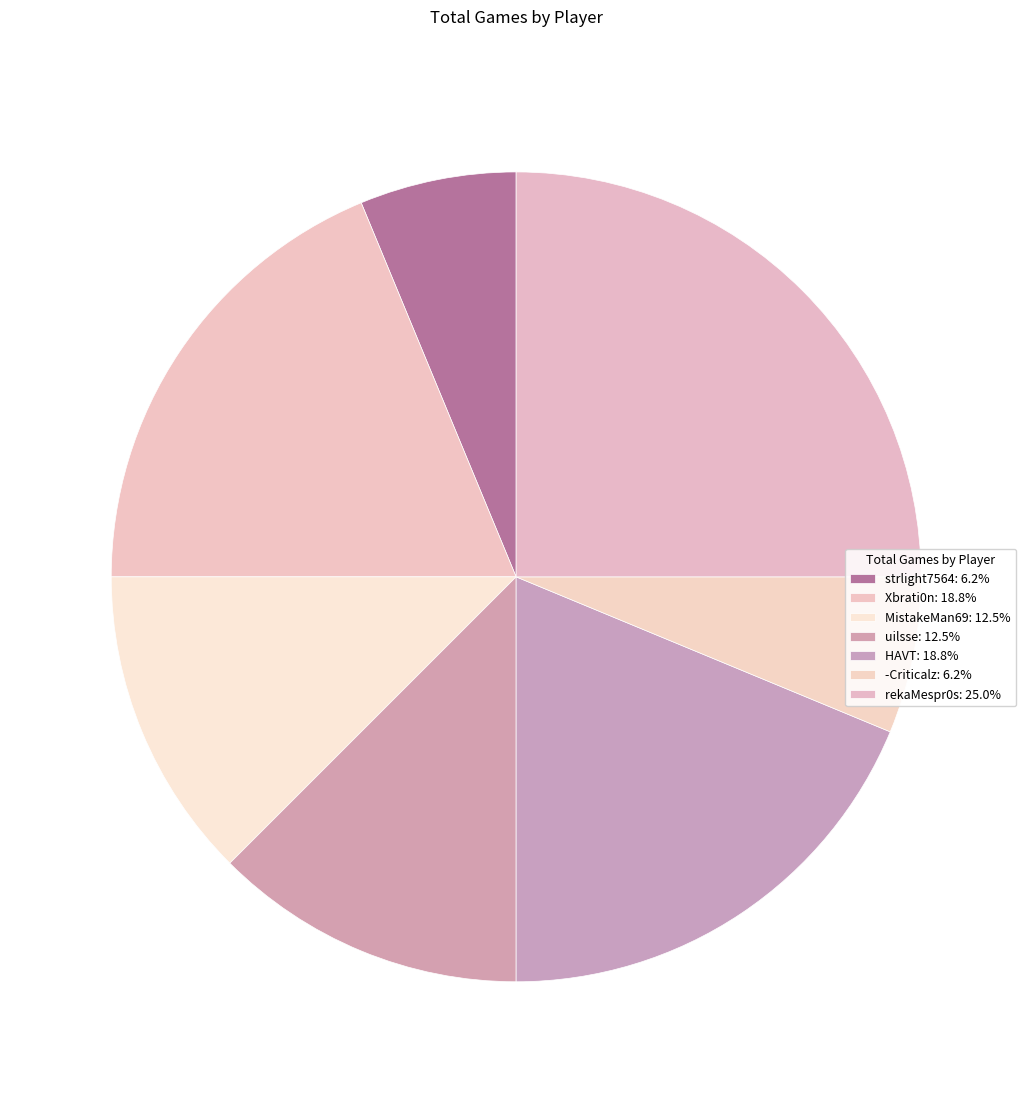

What is the change in value from MistakeMan69 to rekaMespr0s?

+2